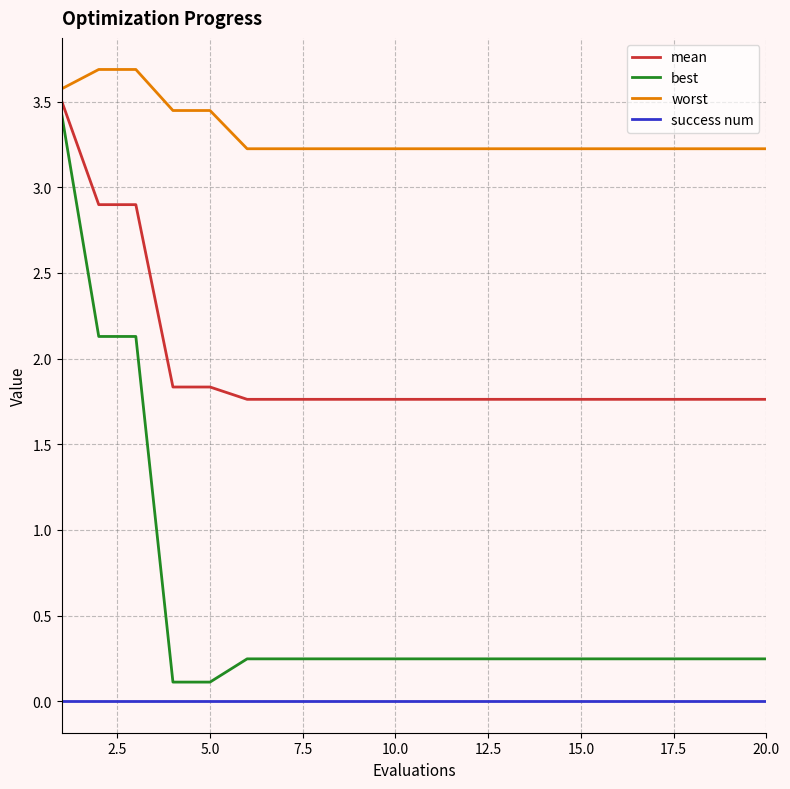

Which series has the widest spread of values?

best